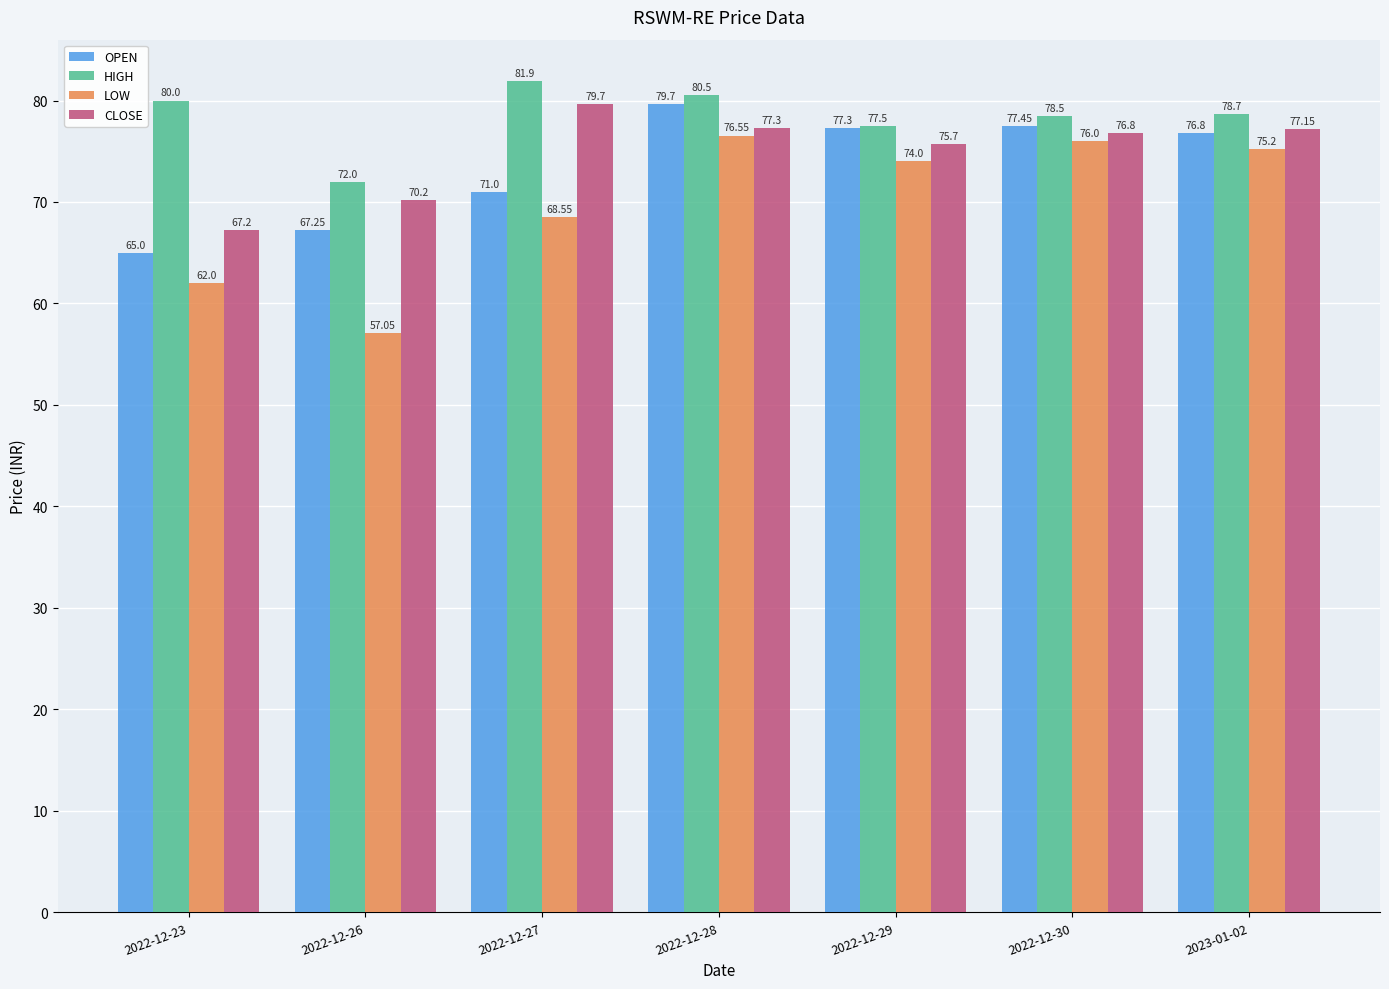

Are the bars grouped side by side (vs. stacked)?

Yes